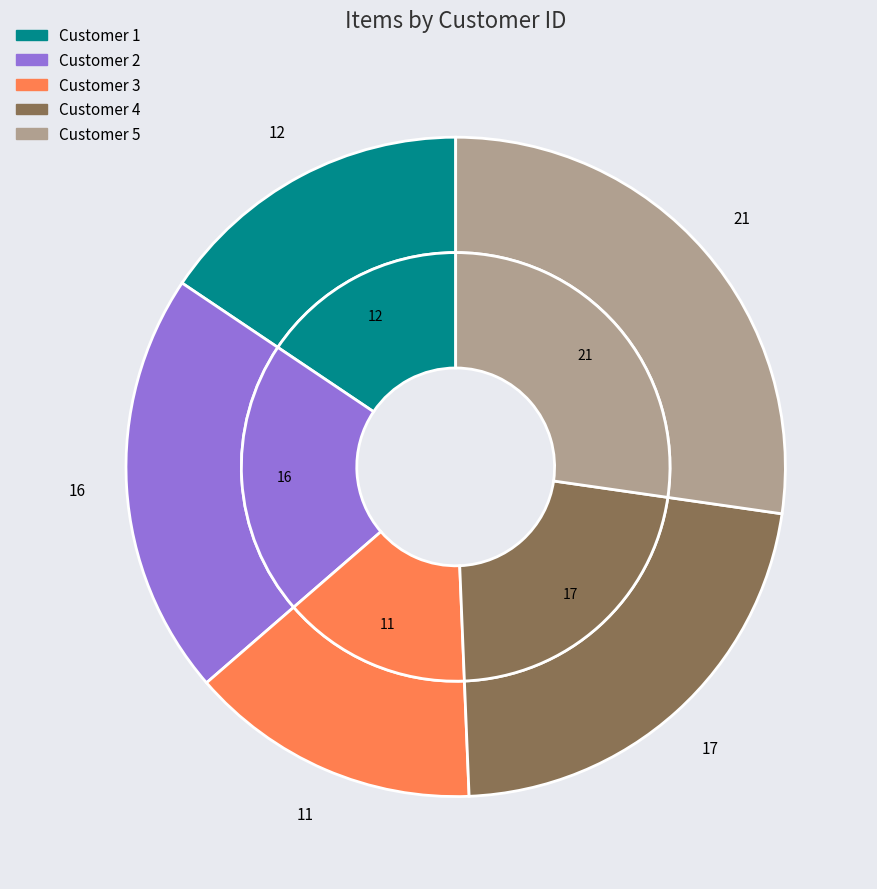

Combined, what portion of the pie is 2 and 5?

48.1%